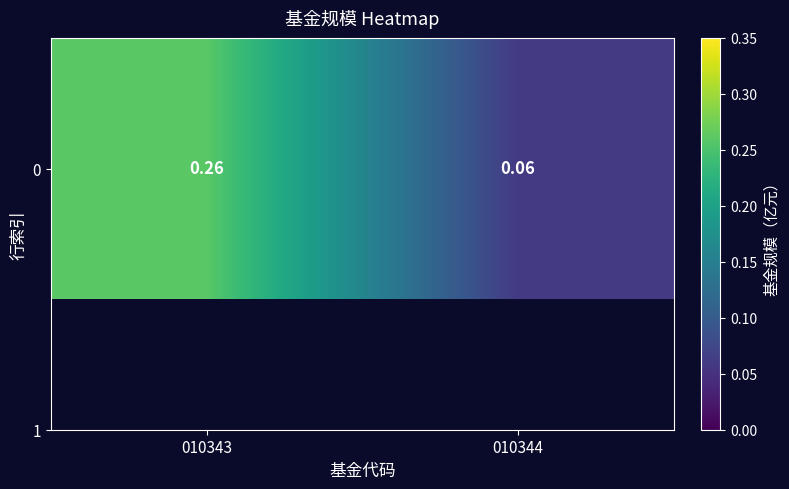

What is the average value?

0.2